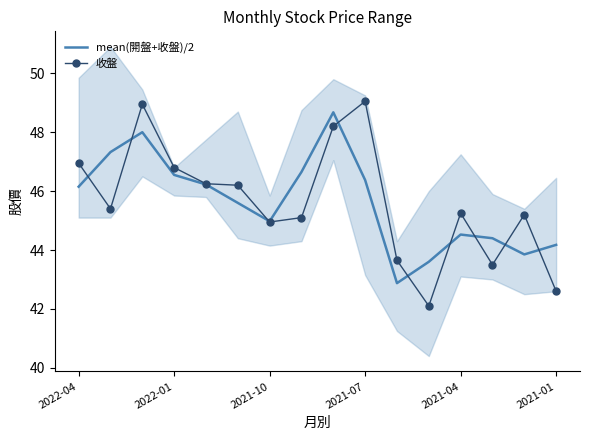

True or false: mean(開盤+收盤)/2 has more than 0 points higher than both neighbors.

True